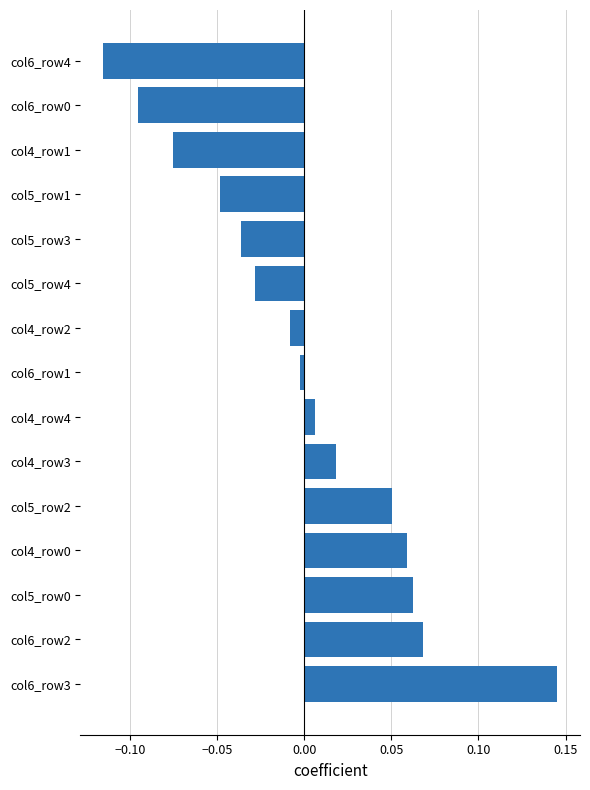

At which category does the chart reach its peak across all series?

col6_row3